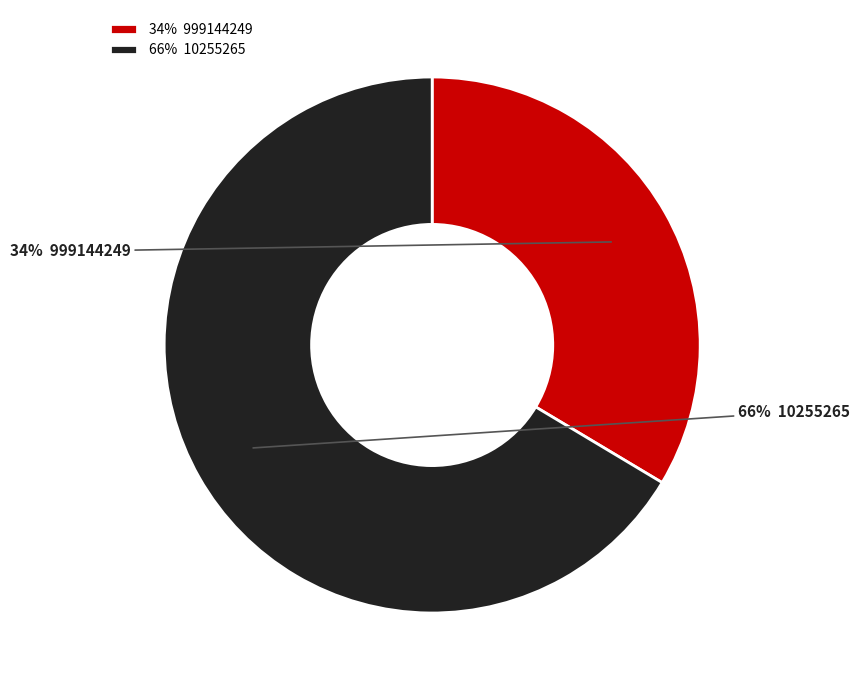

To the nearest percent, what percentage of the pie is 34% 999144249?

34%